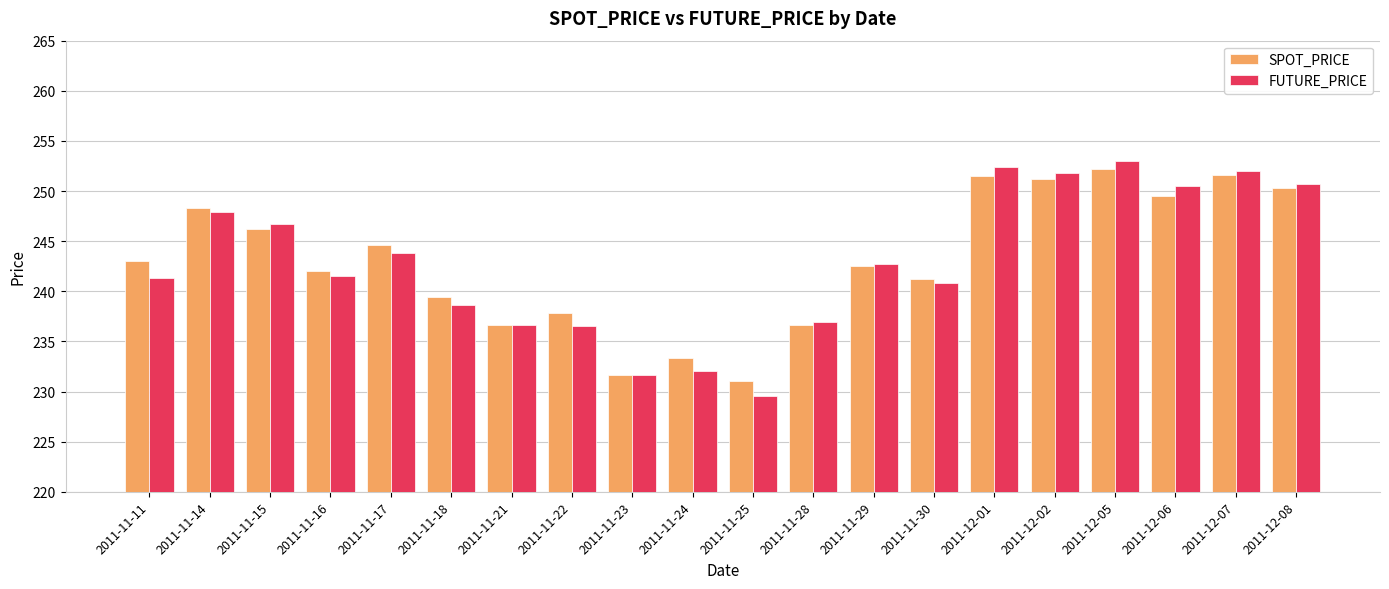

What is the label of the 13th bar from the left?

2011-11-29